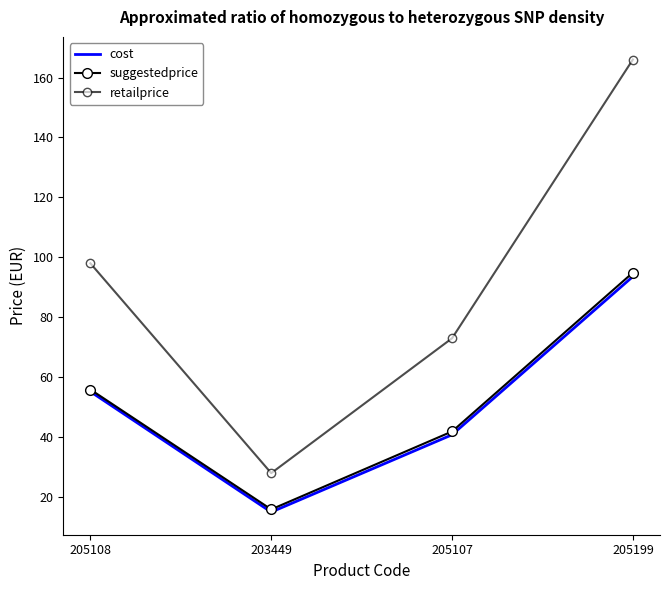

The value of suggestedprice at 205107 is 41.9. True or false?

True